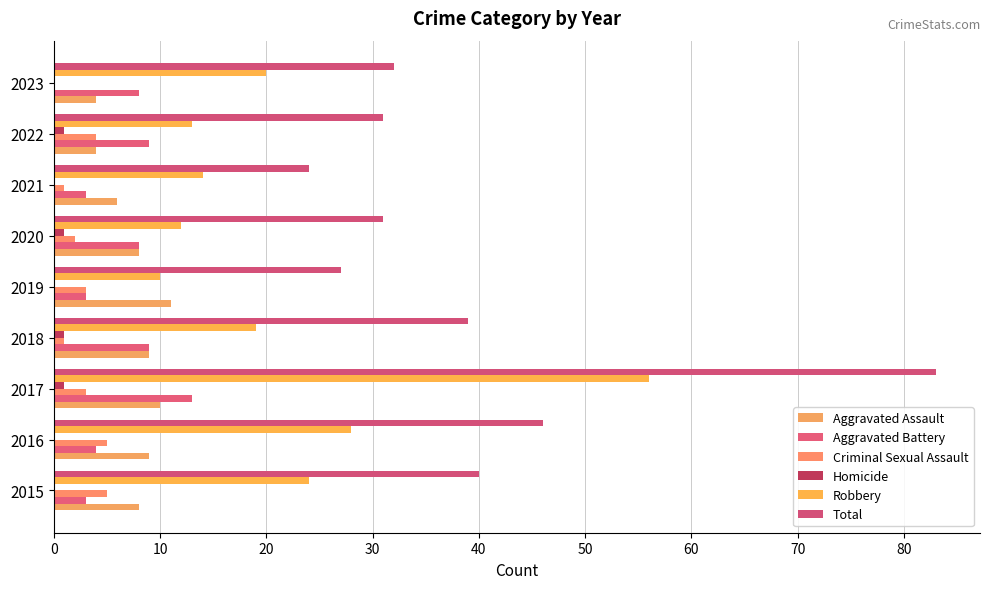

What is the highest value of the Aggravated Assault series?

11